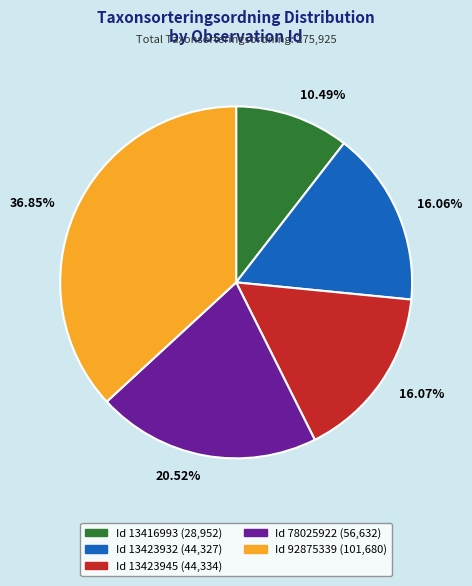

Which category has the biggest portion of the pie?

36.85%